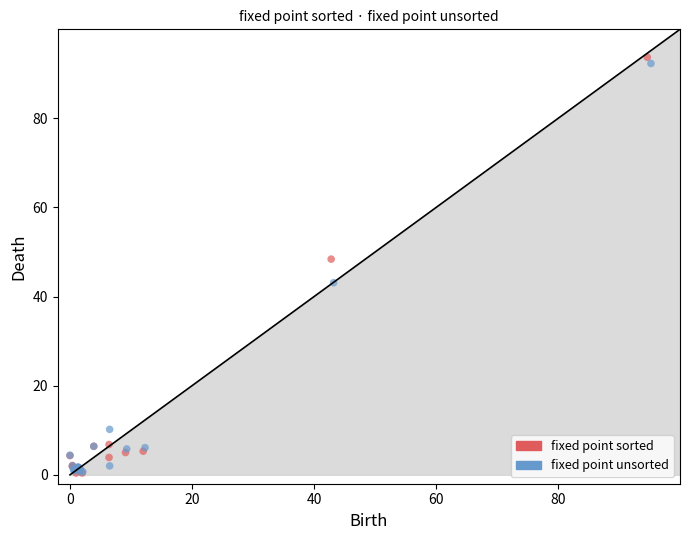

Which series has the widest spread of Y values?

fixed point sorted